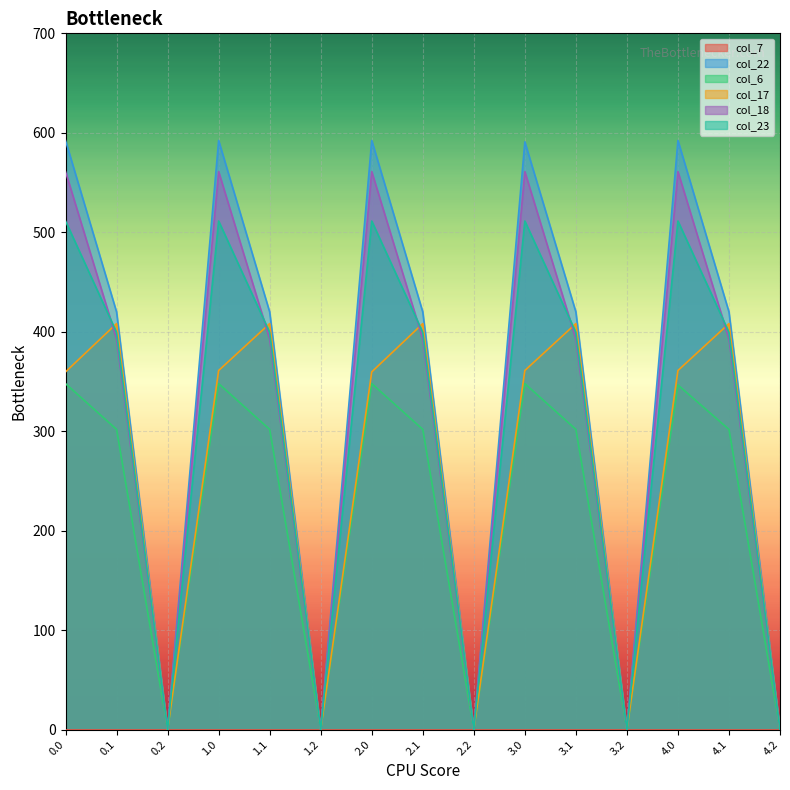

How many series are shown in this chart?

6